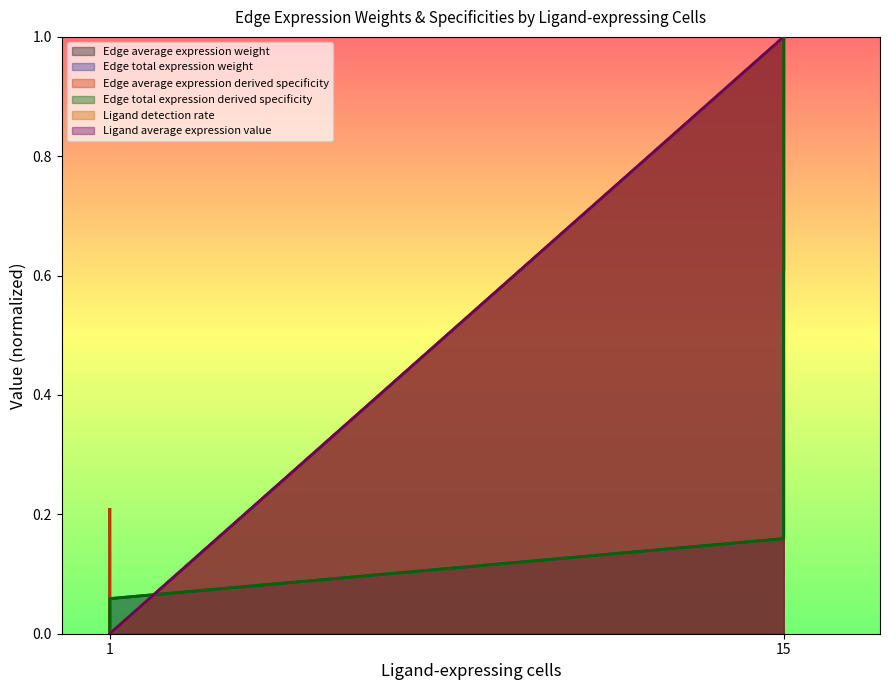

What value does the Edge average expression weight series have at 15?

0.6